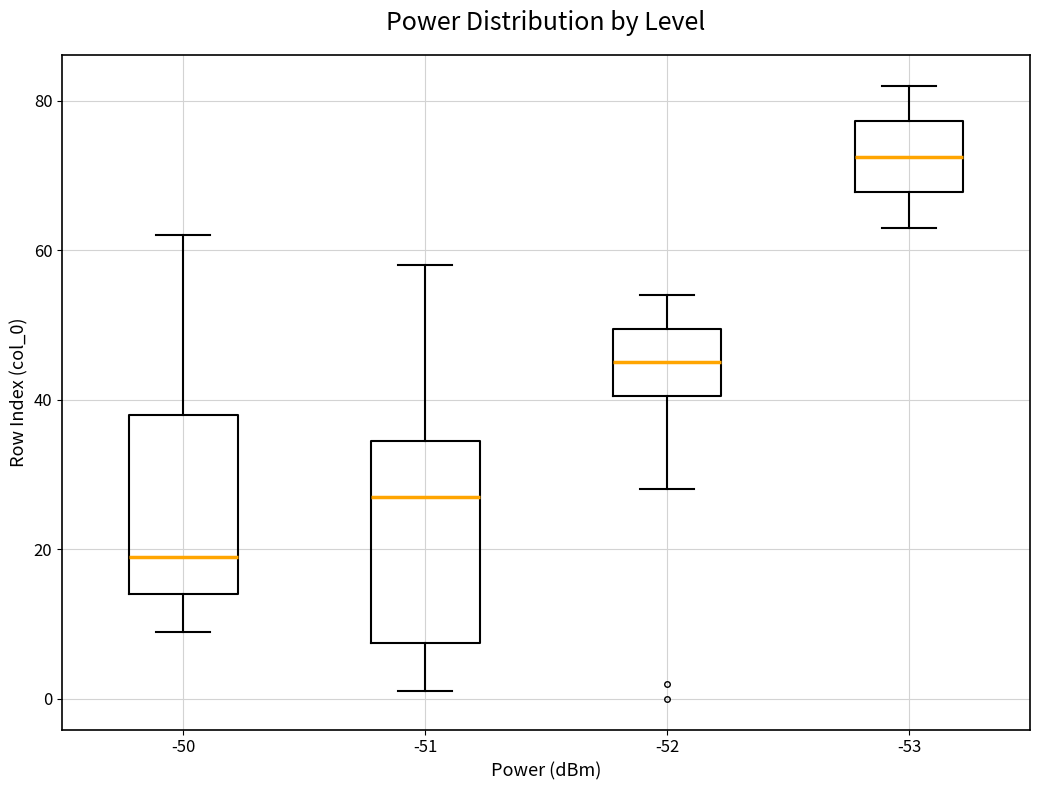

Which box is the tallest, from its lower edge to its upper edge?

-51